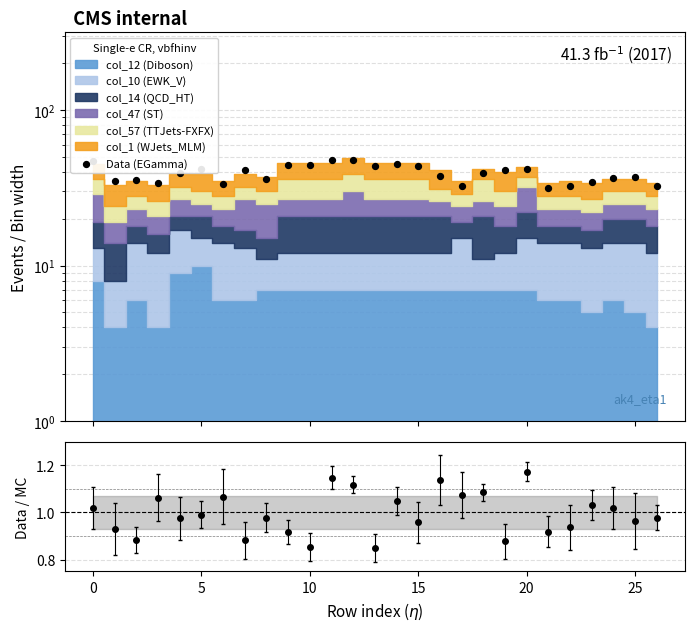

What is the change in value from 8 to 17?

-3.3